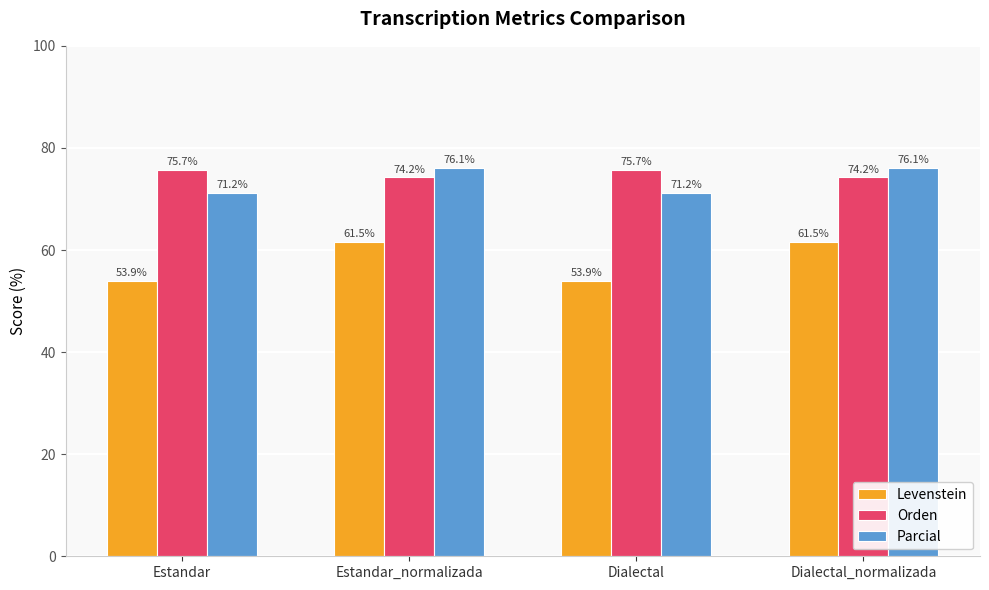

Which series has the largest range (max minus min)?

Levenstein